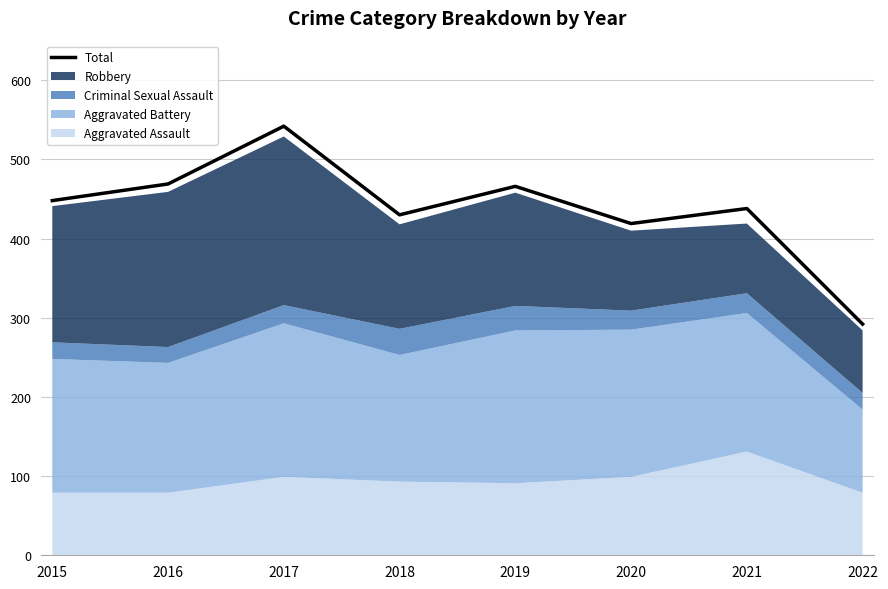

The chart shows a value of 466 at 2019. True or false?

True